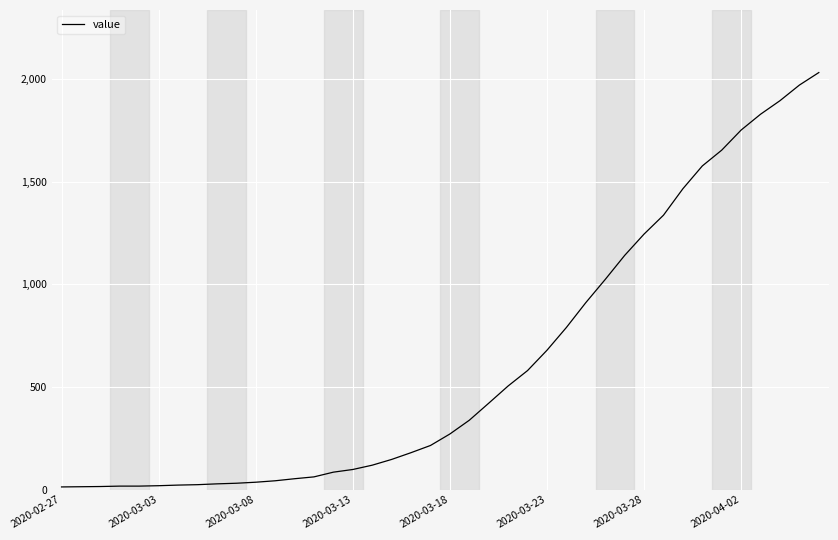

What is the maximum value shown in the chart?

2032